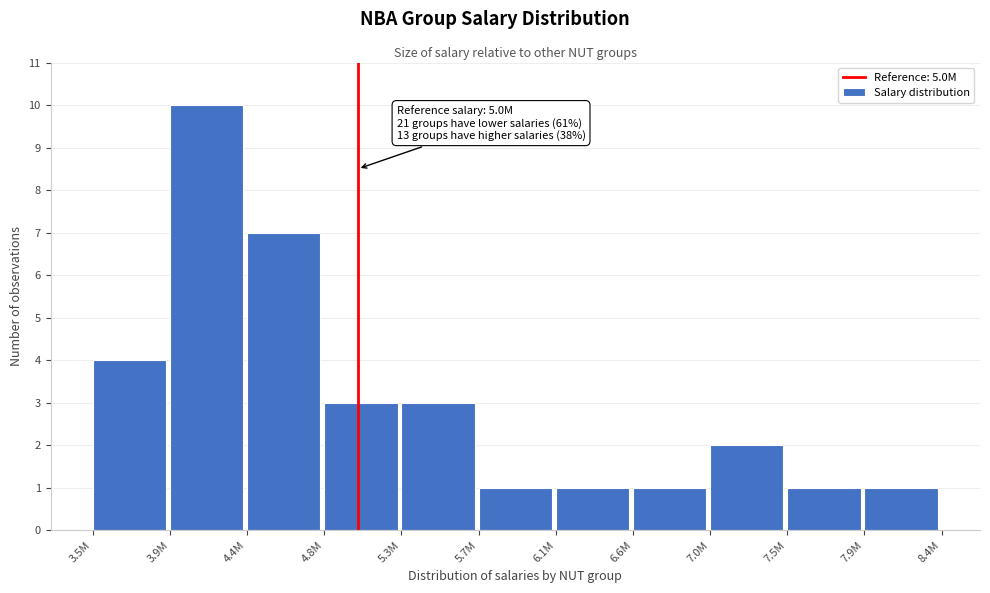

Reading left to right, what are all the values shown in this chart?

4	10	7	3	3	1	1	1	2	1	1